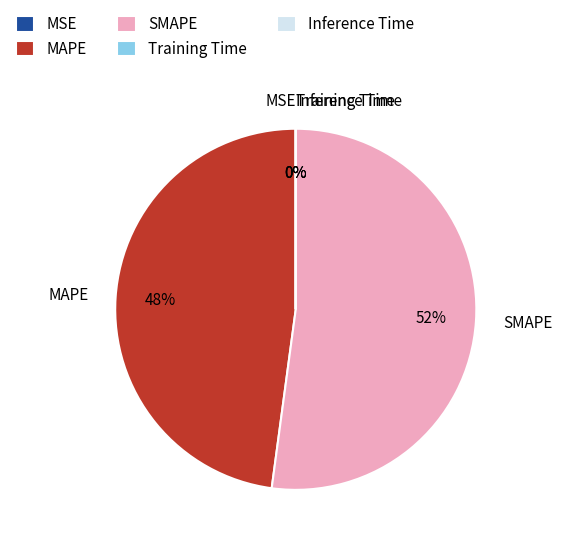

What is the majority slice?

SMAPE